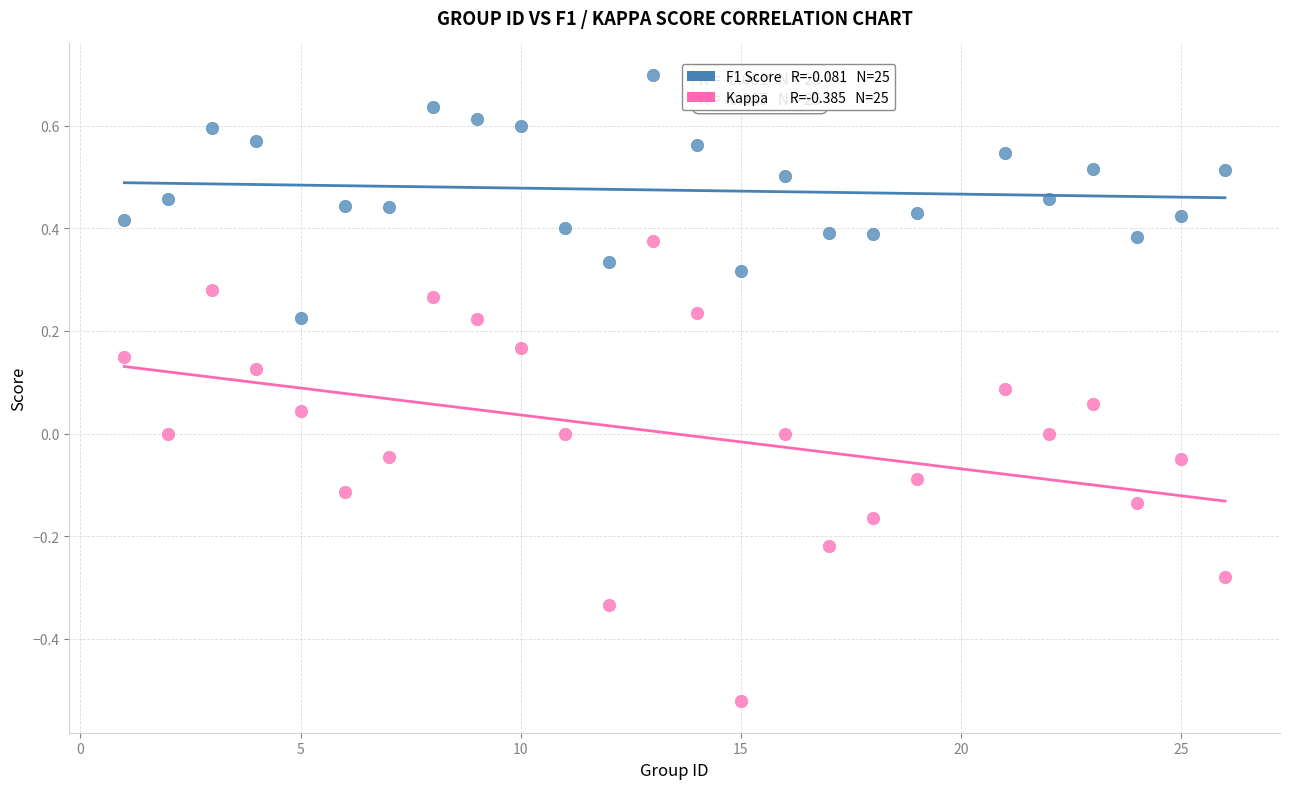

Across all data points, what is the range of Y values (max minus min)?

1.2